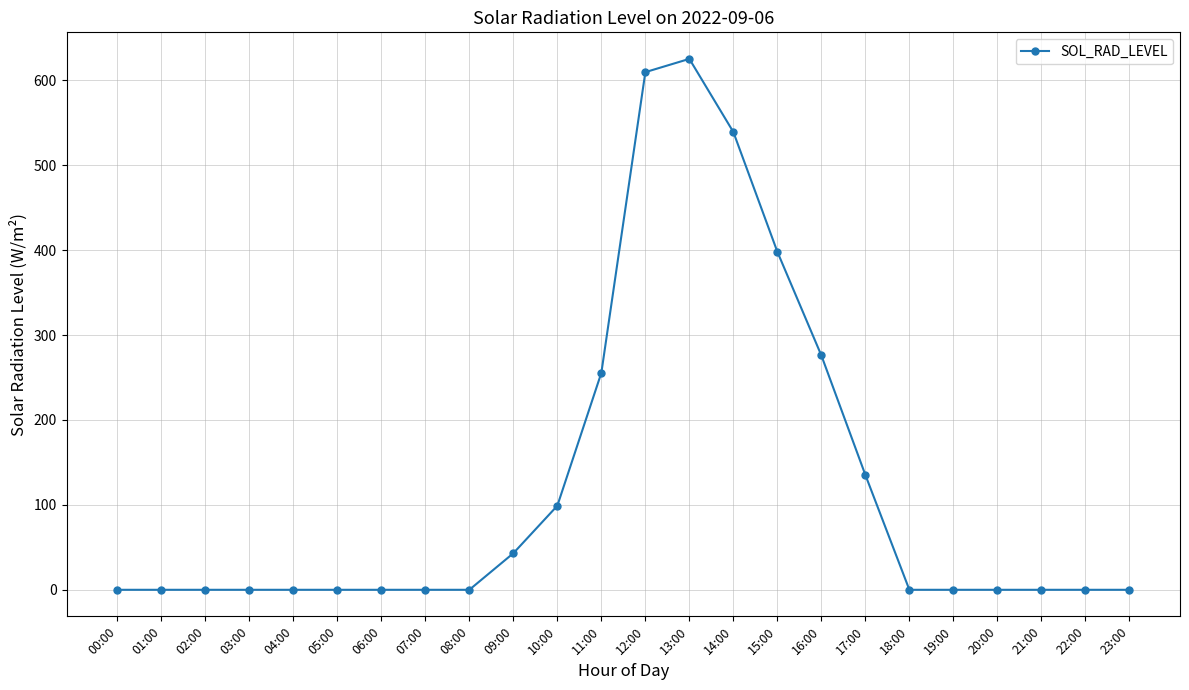

What is the change in value from 12:00 to 21:00?

-609.7